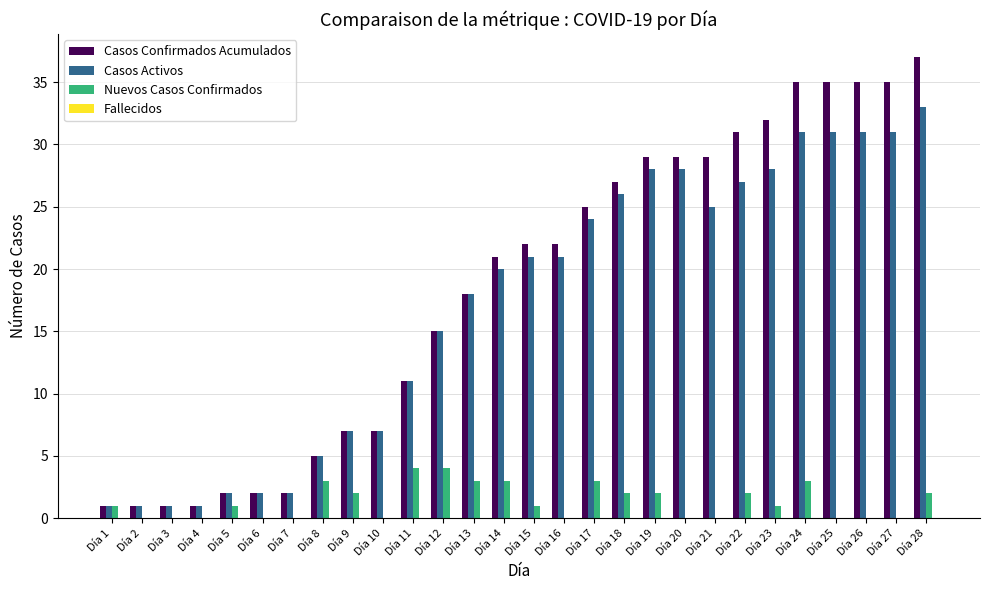

Between Día 10 and Día 16, which series saw the biggest shift?

Casos Confirmados Acumulados